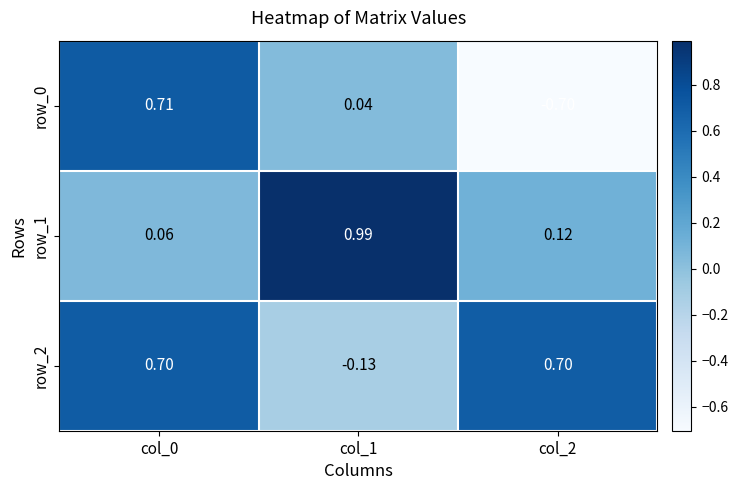

Is the value of row_1 at col_0 greater than the value of row_2 at col_1?

Yes